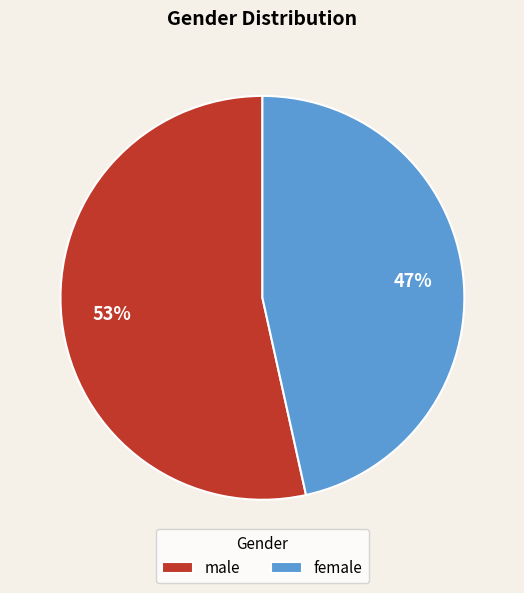

To the nearest percent, what is the combined percentage of female and male?

100%